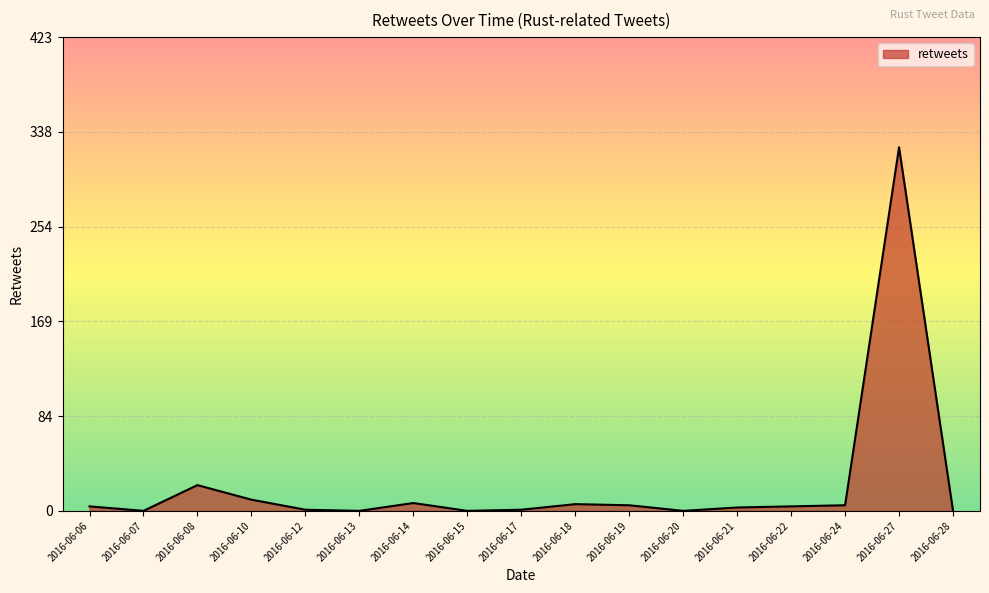

Which category has the highest value across all series?

2016-06-27